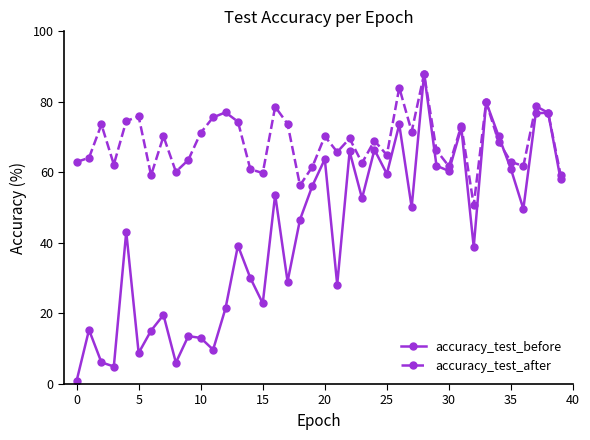

Which series has the largest total across all categories?

accuracy_test_after